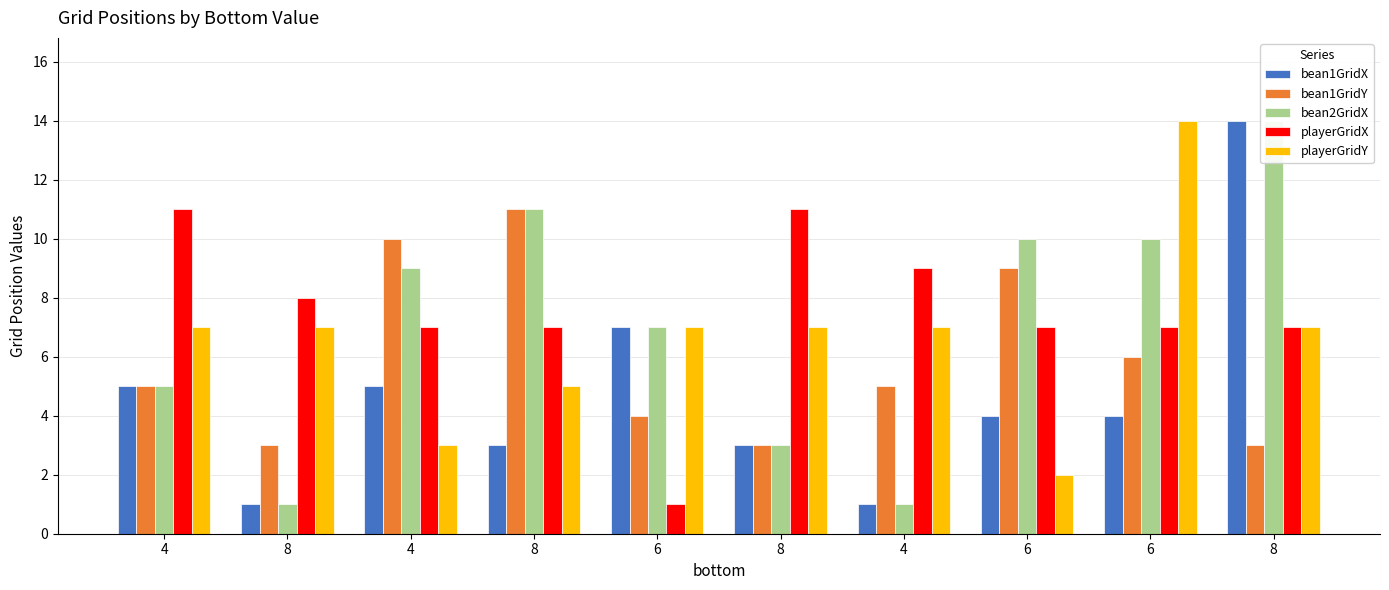

How many values in the playerGridX series exceed 7?

4